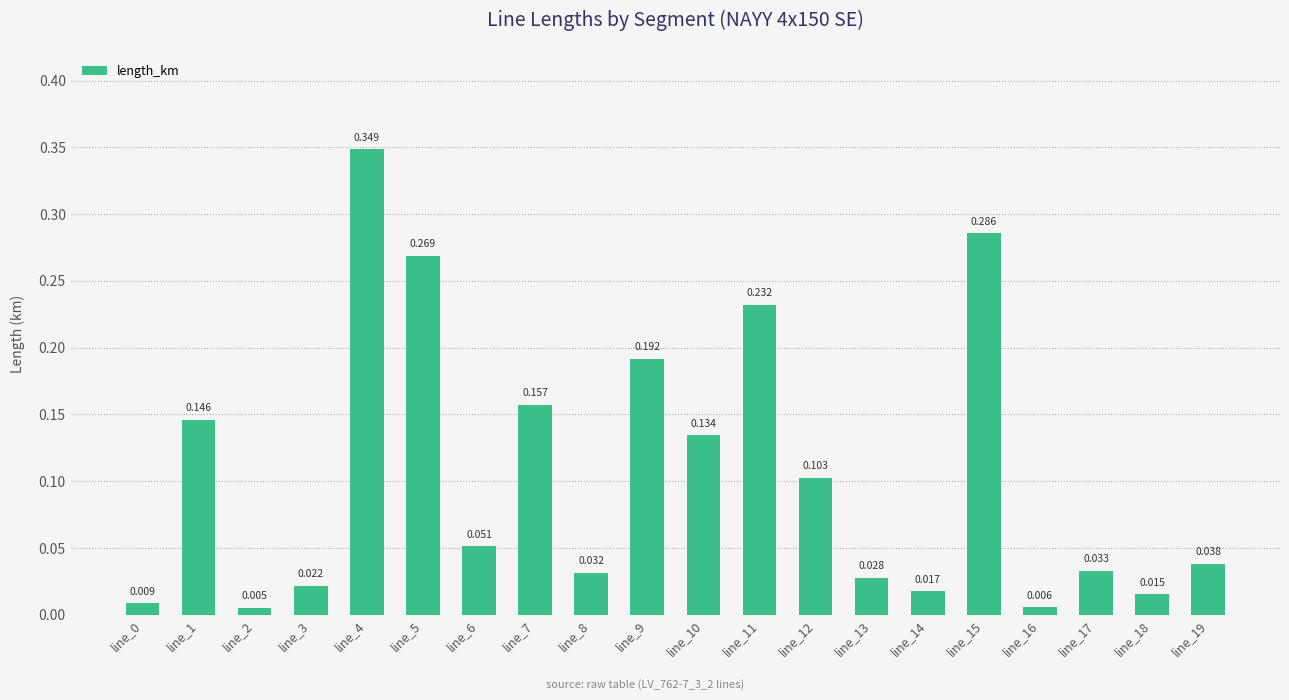

Reading left to right, list all the values displayed in this chart.

0.0	0.1	0.0	0.0	0.3	0.3	0.1	0.2	0.0	0.2	0.1	0.2	0.1	0.0	0.0	0.3	0.0	0.0	0.0	0.0